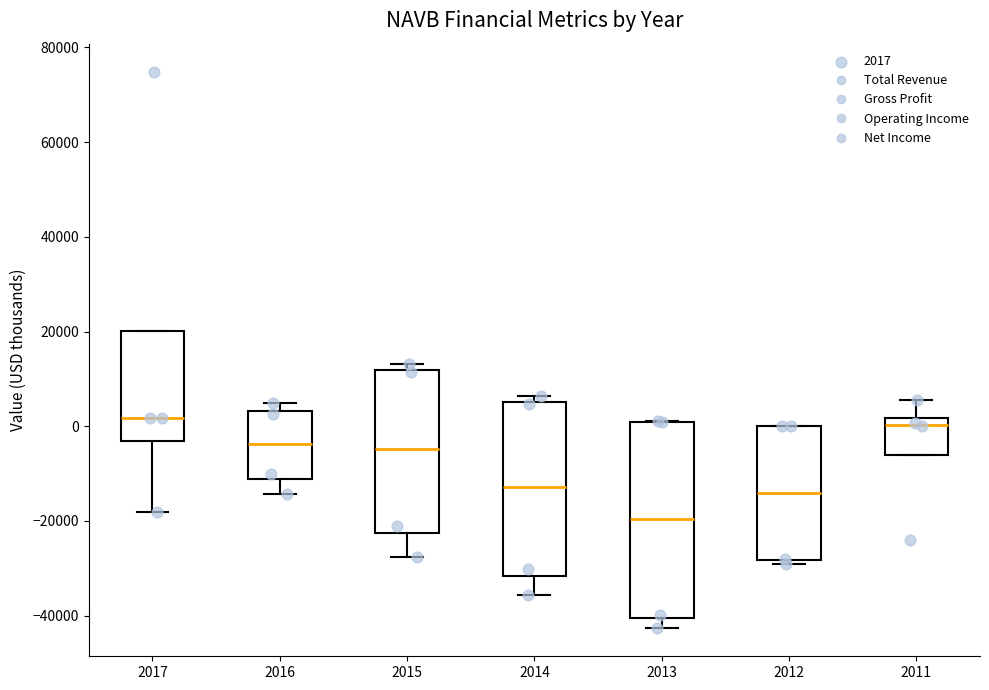

Reading left to right, read every box against the y-axis: the position of its median line, the range the box covers, and the ends of its whiskers. The values are not printed on the chart, so give them approximately, as read against the axis.

2017: median 2000, box -4000 to 20000, whiskers -18000 to 20000
2016: median -4000, box -12000 to 4000, whiskers -14000 to 6000
2015: median -4000, box -22000 to 12000, whiskers -28000 to 14000
2014: median -12000, box -32000 to 6000, whiskers -36000 to 6000 (just above the box's upper edge)
2013: median -20000, box -40000 to 0, whiskers -42000 to 2000
2012: median -14000, box -28000 to 0, whiskers -30000 to 0
2011: median 0, box -6000 to 2000, whiskers -6000 to 6000